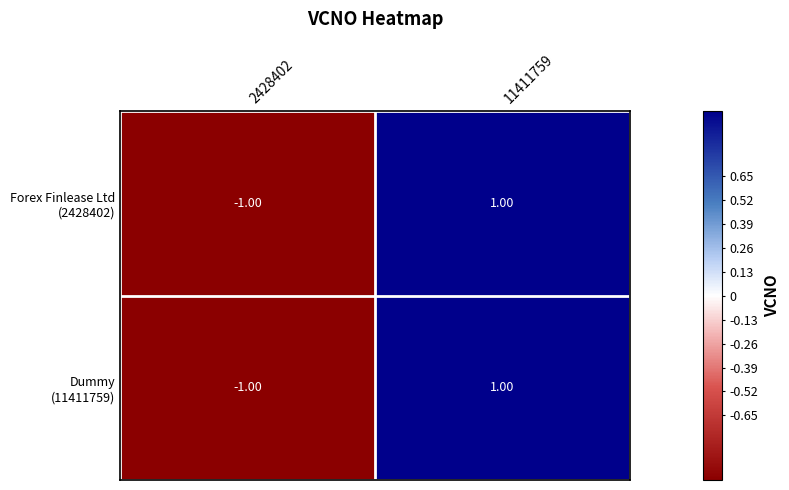

At which category is the sum across all series the highest?

11411759